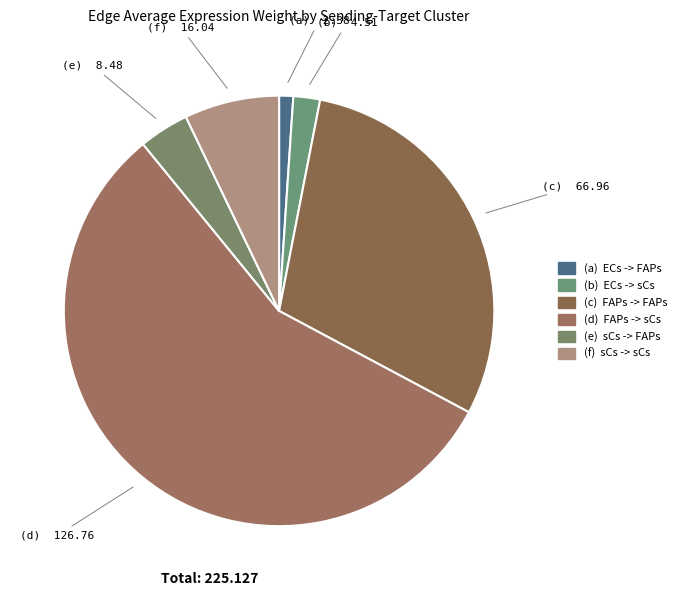

Which category has the smallest portion of the pie?

ECs -> FAPs